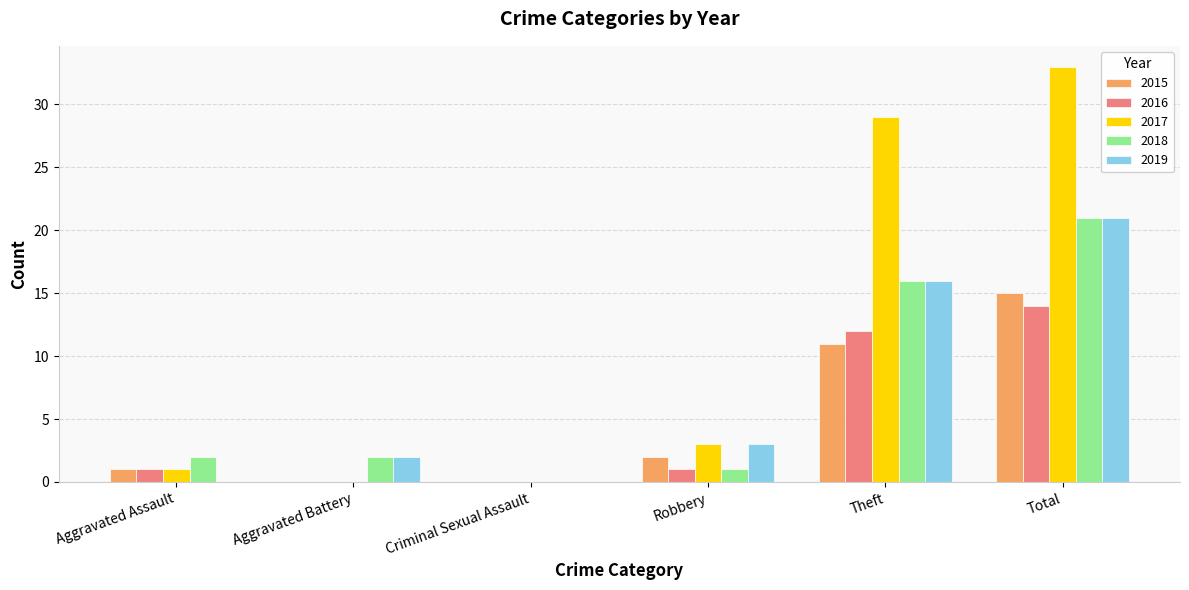

Is it true that 2015 equals 8 at Total?

False